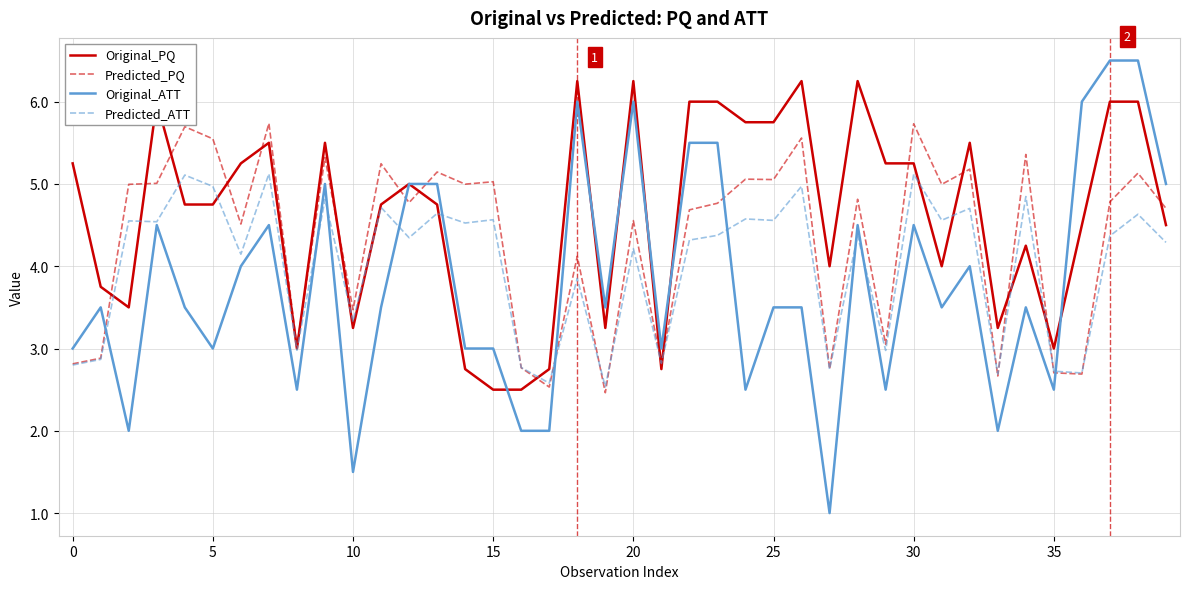

What is the lowest value of the Predicted_ATT series?

2.5